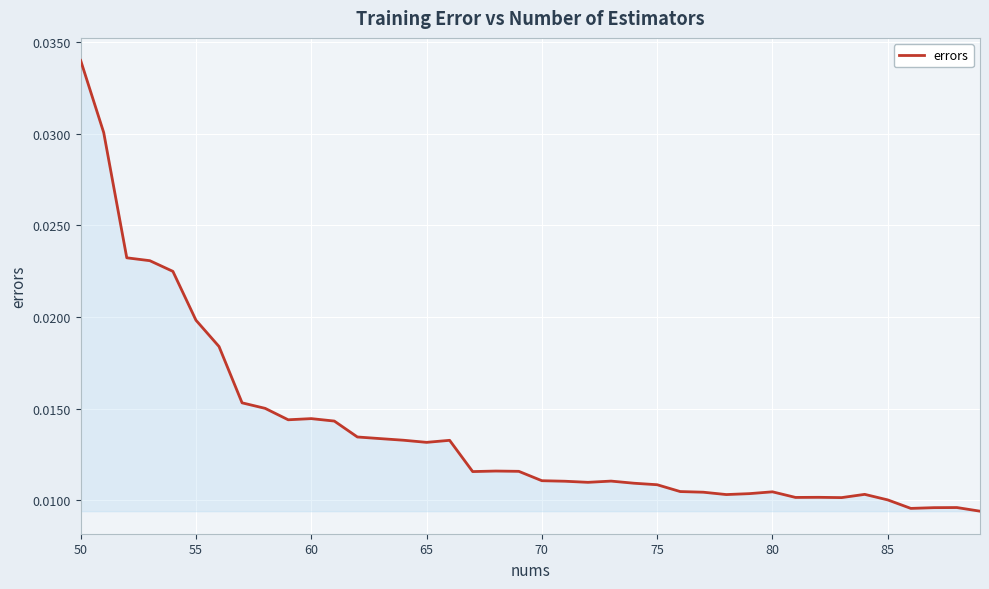

Which category has the highest value across all series?

50